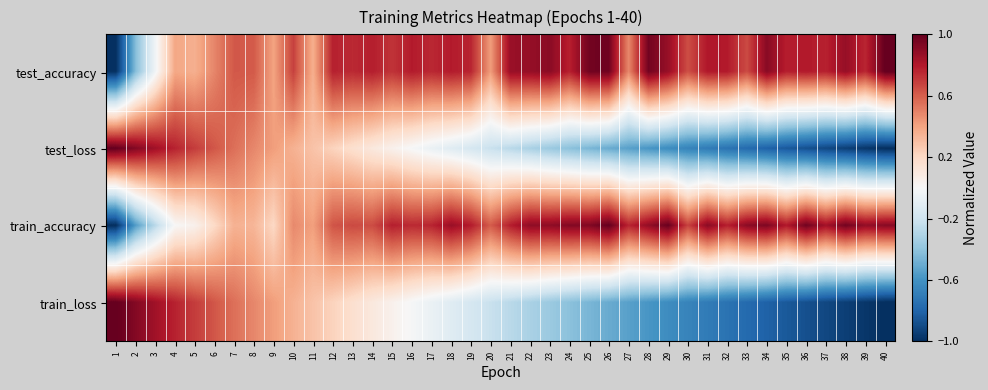

Which label corresponds to the smallest value in the chart?

1